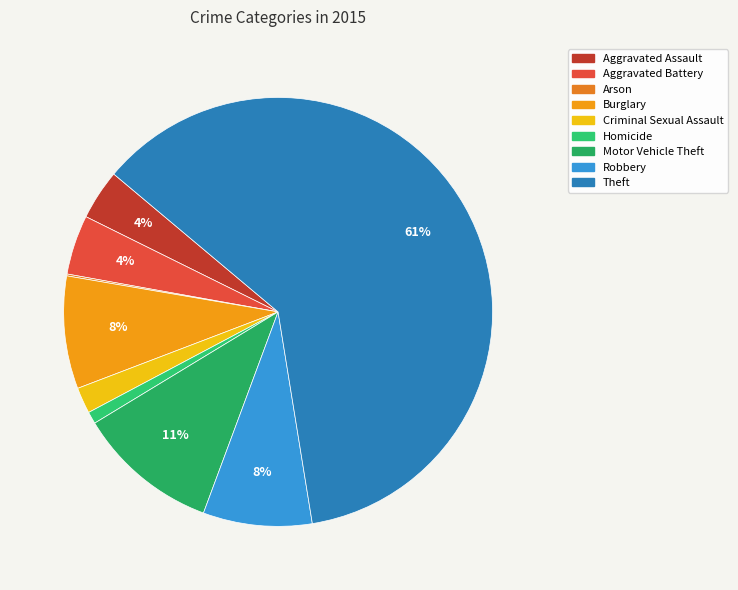

How much of the chart is everything except Aggravated Battery?

95.5%